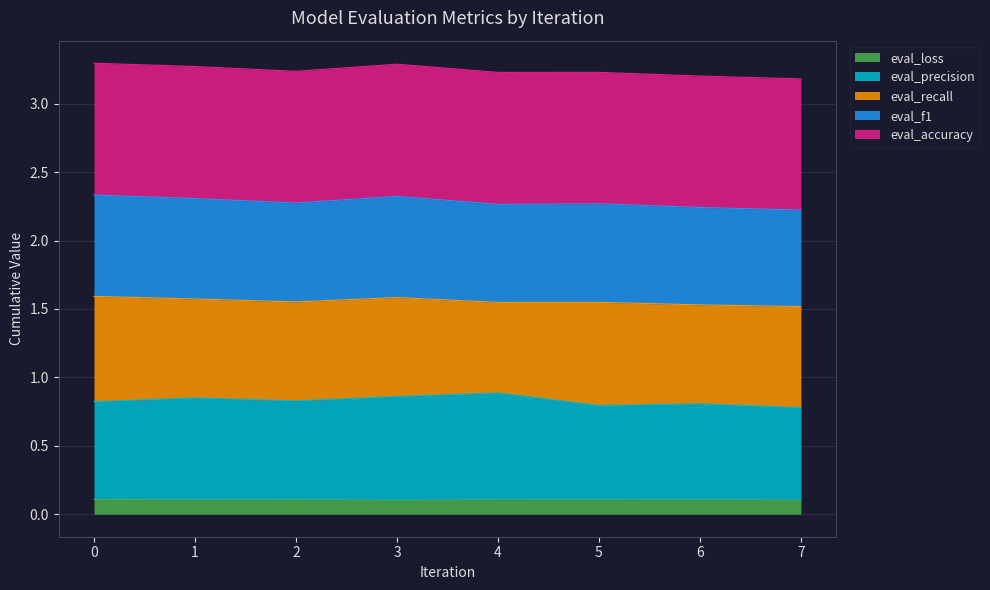

What is the value of the eval_f1 point at the 1st from the left?

2.3